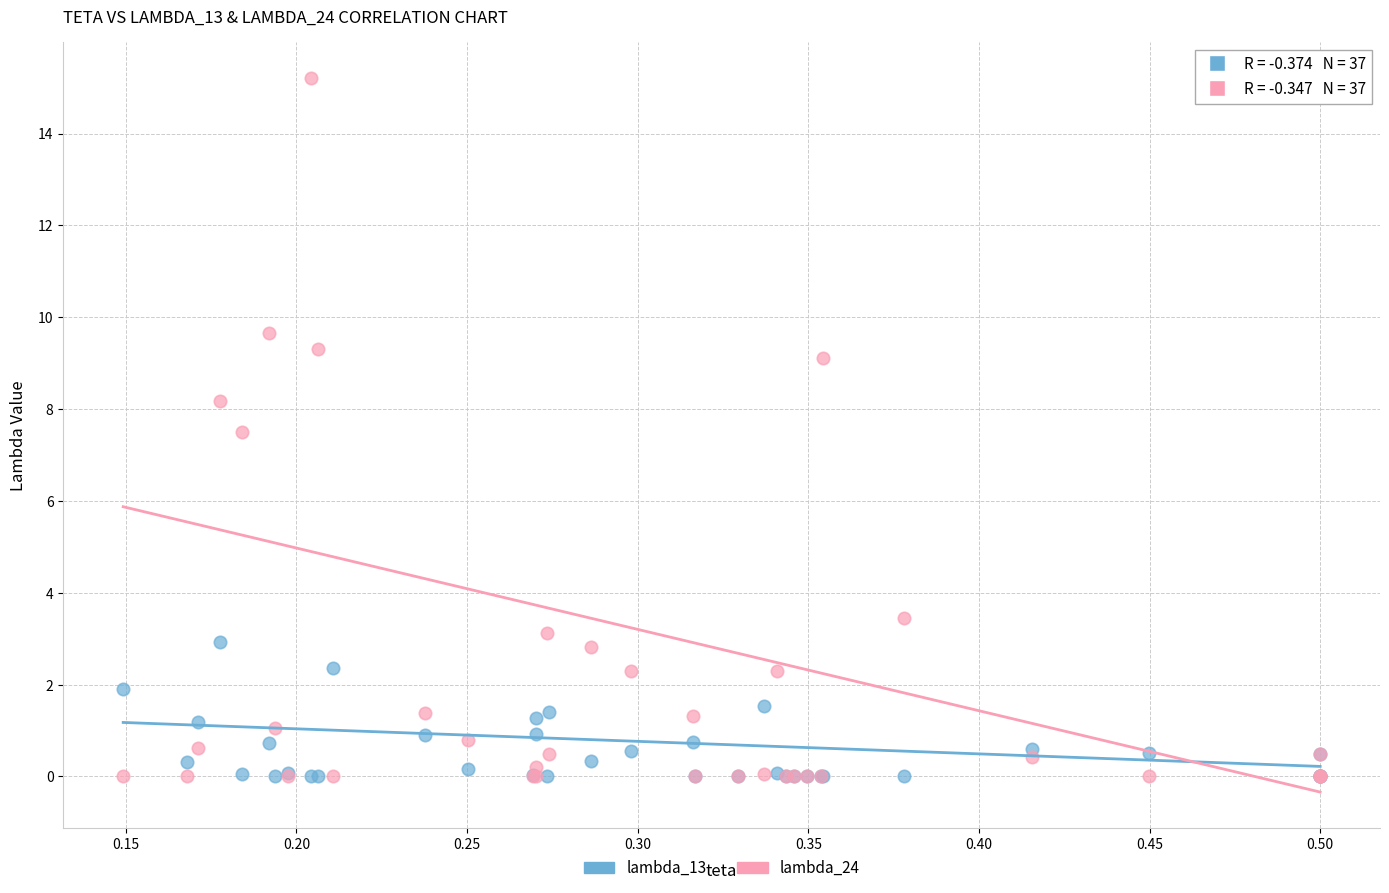

What are all the series names shown in the legend?

lambda_13, lambda_24